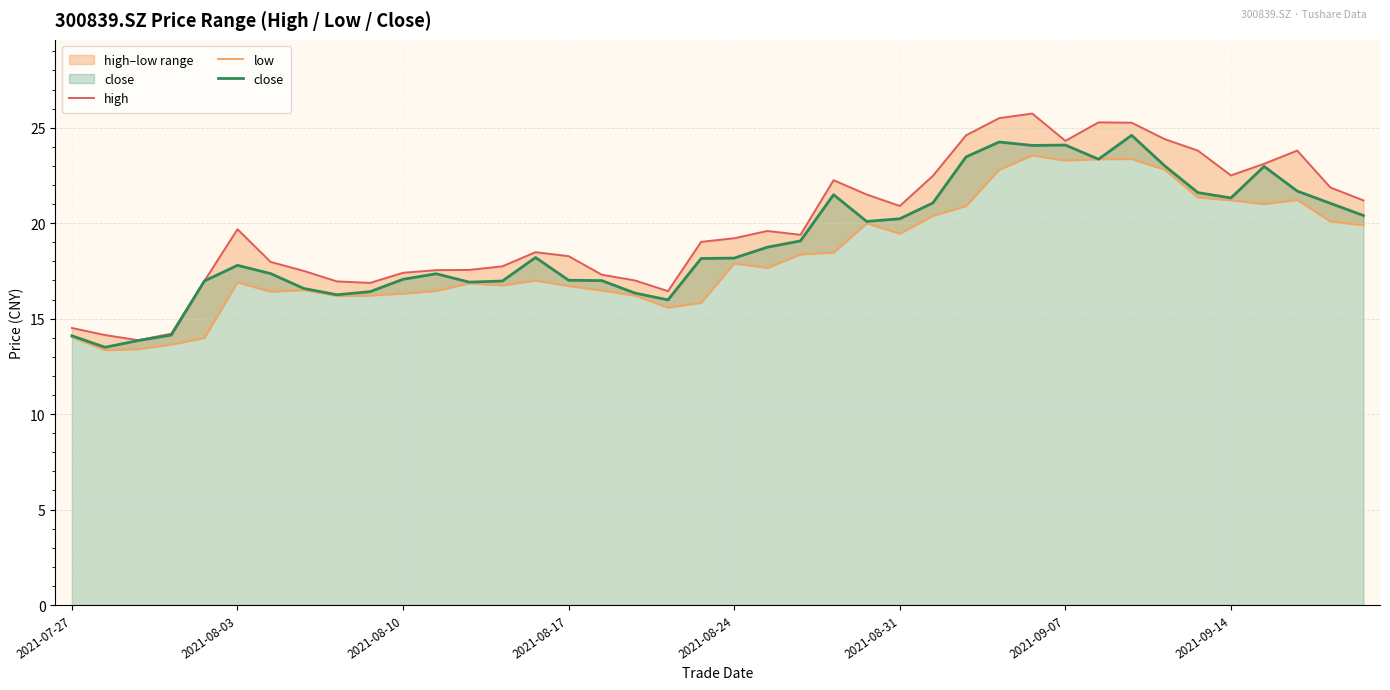

Is it true that close equals 11.4 at 2021-08-03?

False